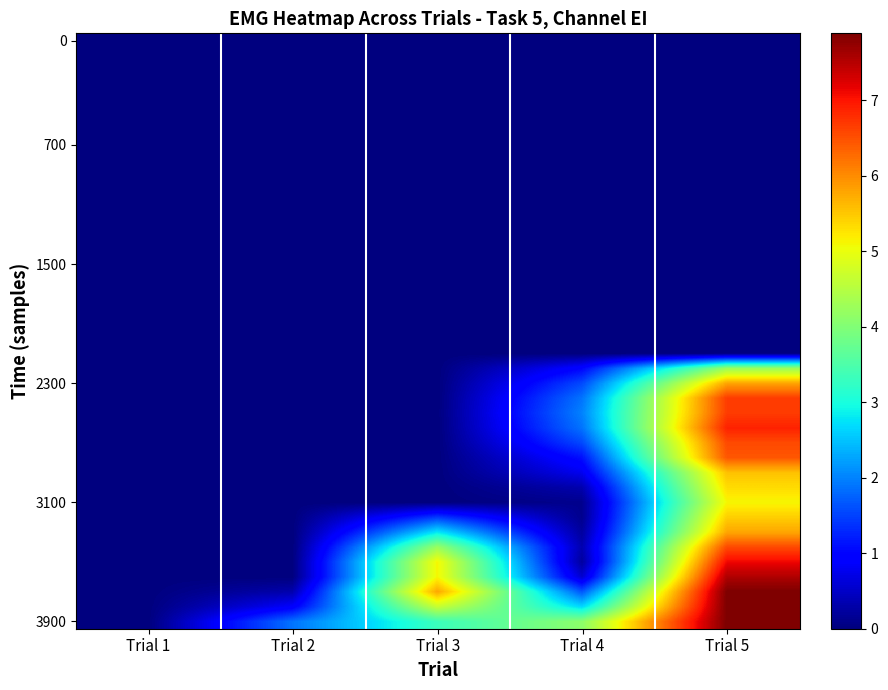

How many series are shown in this chart?

40